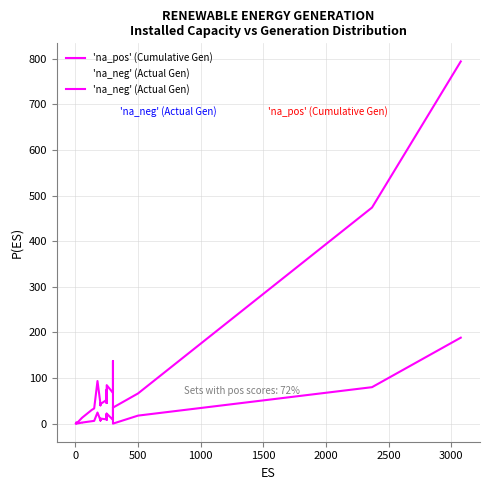

What is the label of the 27th point from the right?

2000